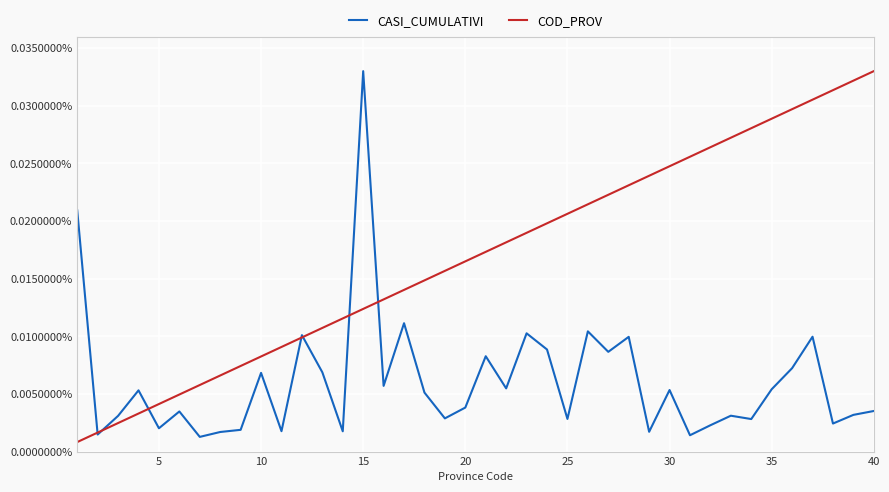

What are all the series names shown in the legend?

CASI_CUMULATIVI, COD_PROV